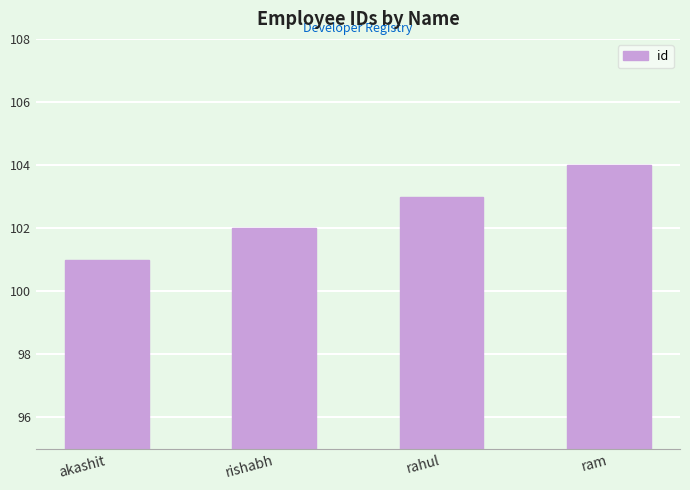

Rank the categories by value from lowest to highest.

akashit, rishabh, rahul, ram